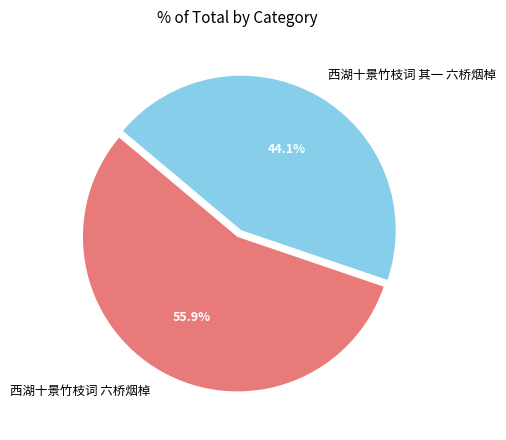

How much of the chart is everything except 西湖十景竹枝词 其一 六桥烟棹?

55.9%